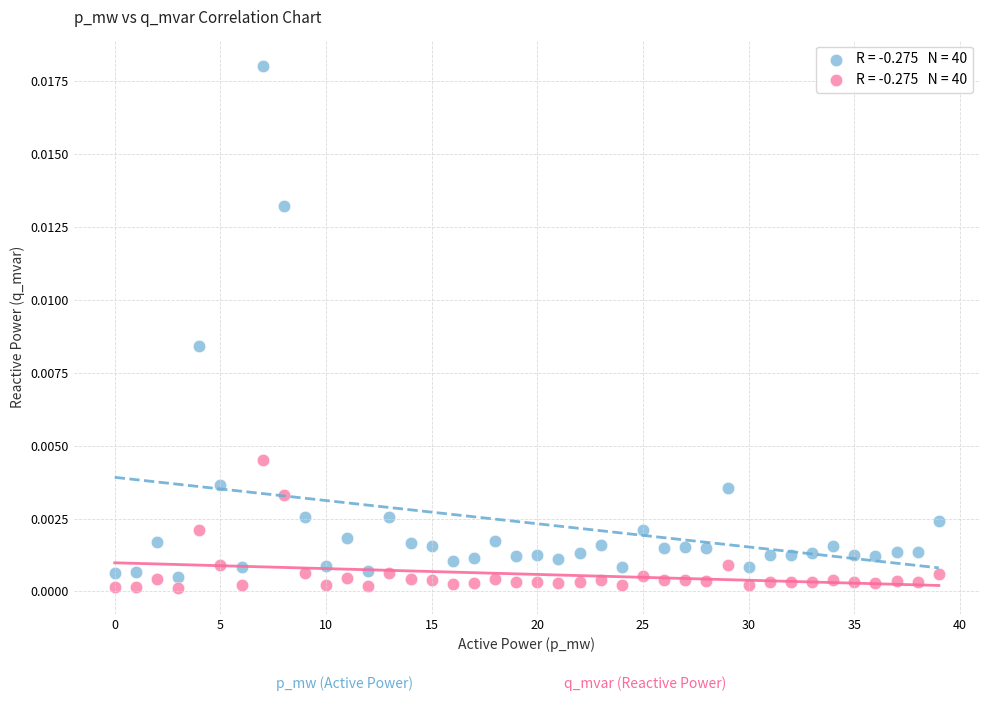

How many points are shown in the scatter plot?

80